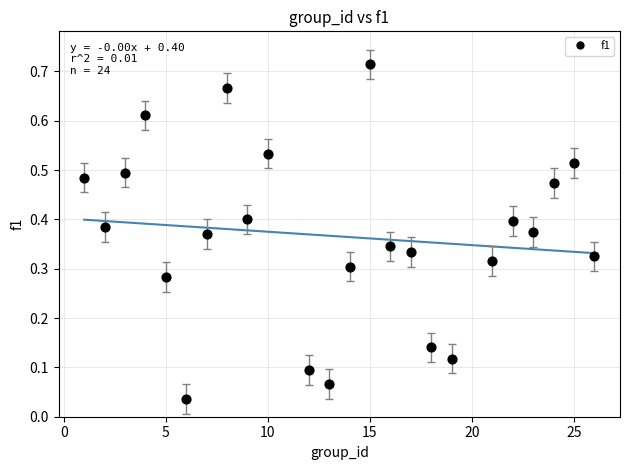

What is the range of X values (max minus min)?

25.0